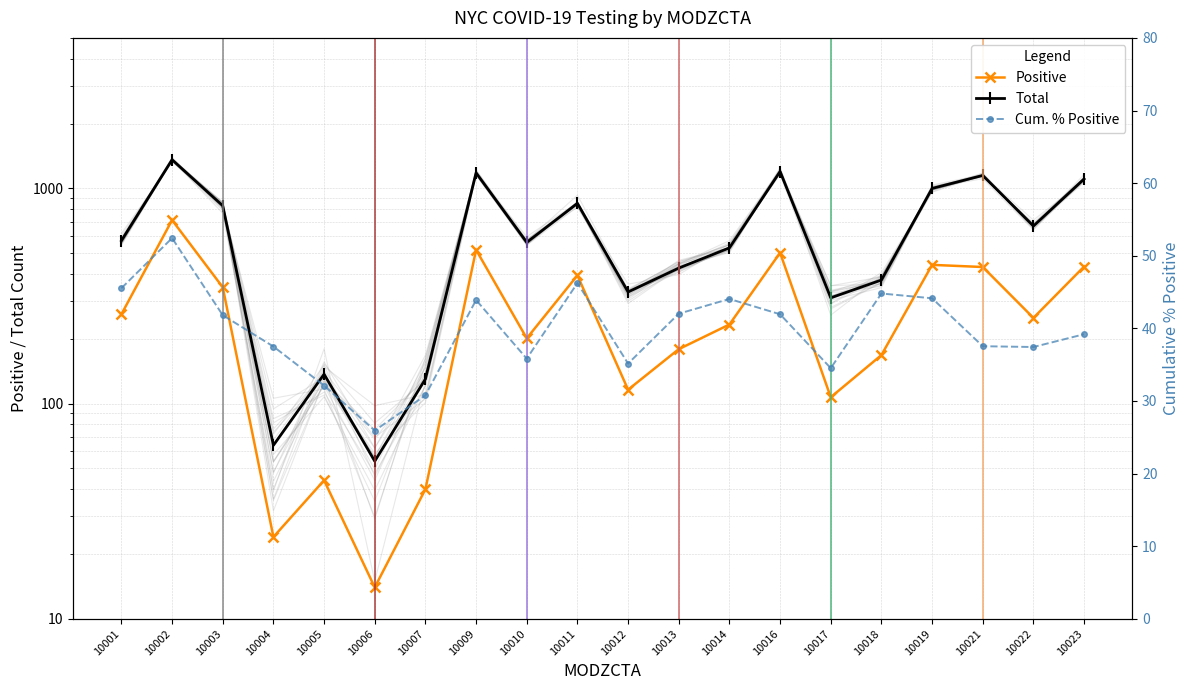

Between 10009 and 10011, which series saw the biggest shift?

Total